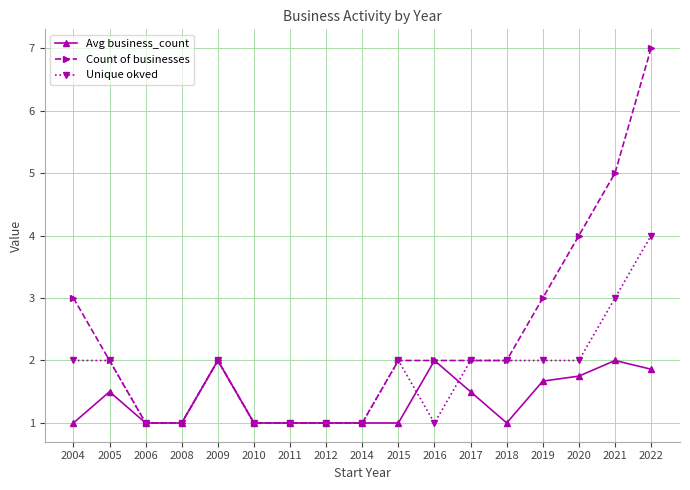

Reading left to right, what are all the values shown in this chart?

Avg business_count: 1.0	1.5	1.0	1.0	2.0	1.0	1.0	1.0	1.0	1.0	2.0	1.5	1.0	1.7	1.8	2.0	1.9
Count of businesses: 3.0	2.0	1.0	1.0	2.0	1.0	1.0	1.0	1.0	2.0	2.0	2.0	2.0	3.0	4.0	5.0	7.0
Unique okved: 2.0	2.0	1.0	1.0	2.0	1.0	1.0	1.0	1.0	2.0	1.0	2.0	2.0	2.0	2.0	3.0	4.0